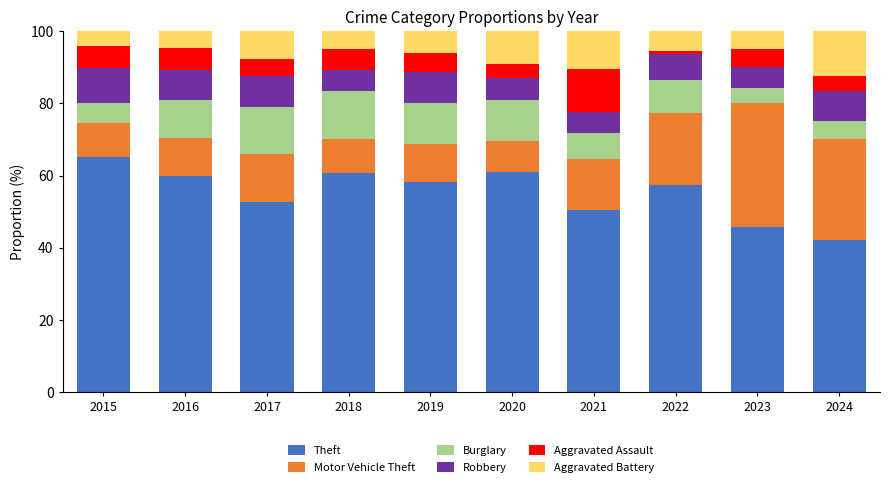

What are all the series names shown in the legend?

Theft, Motor Vehicle Theft, Burglary, Robbery, Aggravated Assault, Aggravated Battery